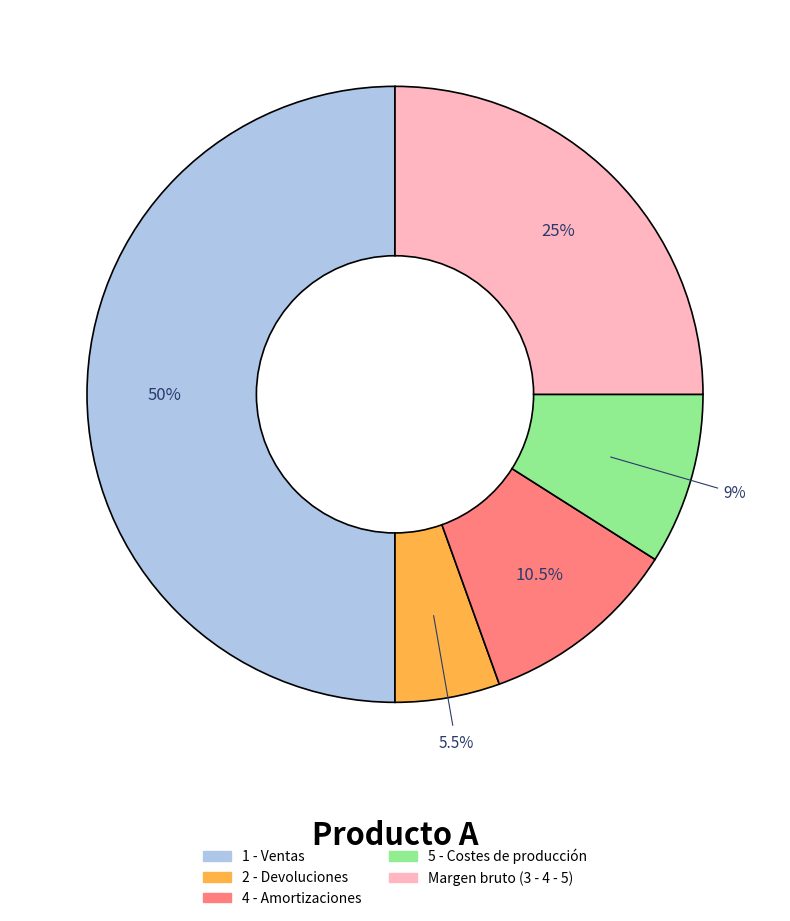

Does Margen bruto (3 - 4 - 5) represent more than half of the total?

No